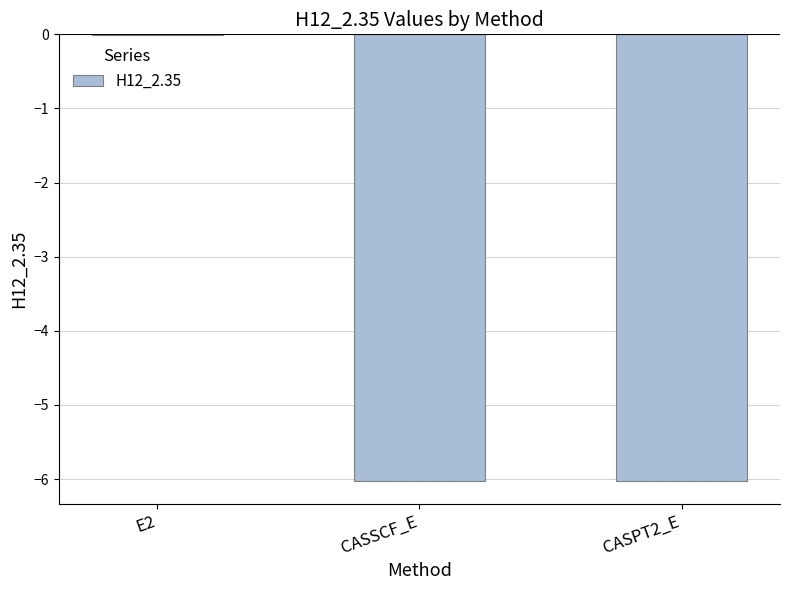

What is the sum of all values?

-12.1